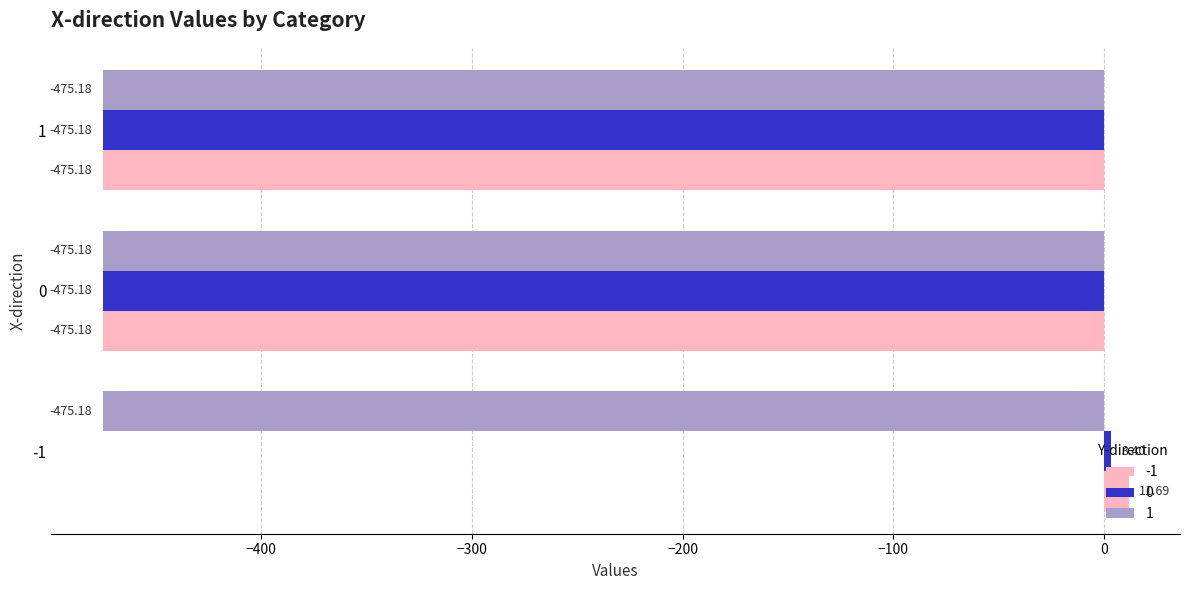

How many data points in -1 are above -475?

1